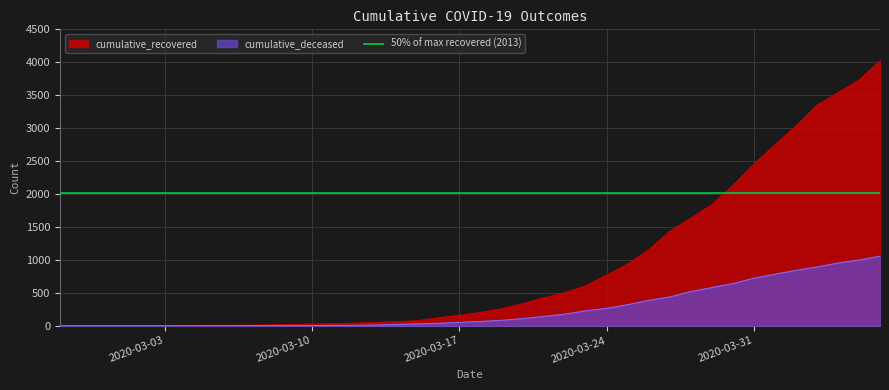

How many values in the cumulative_deceased series are below 65?

20